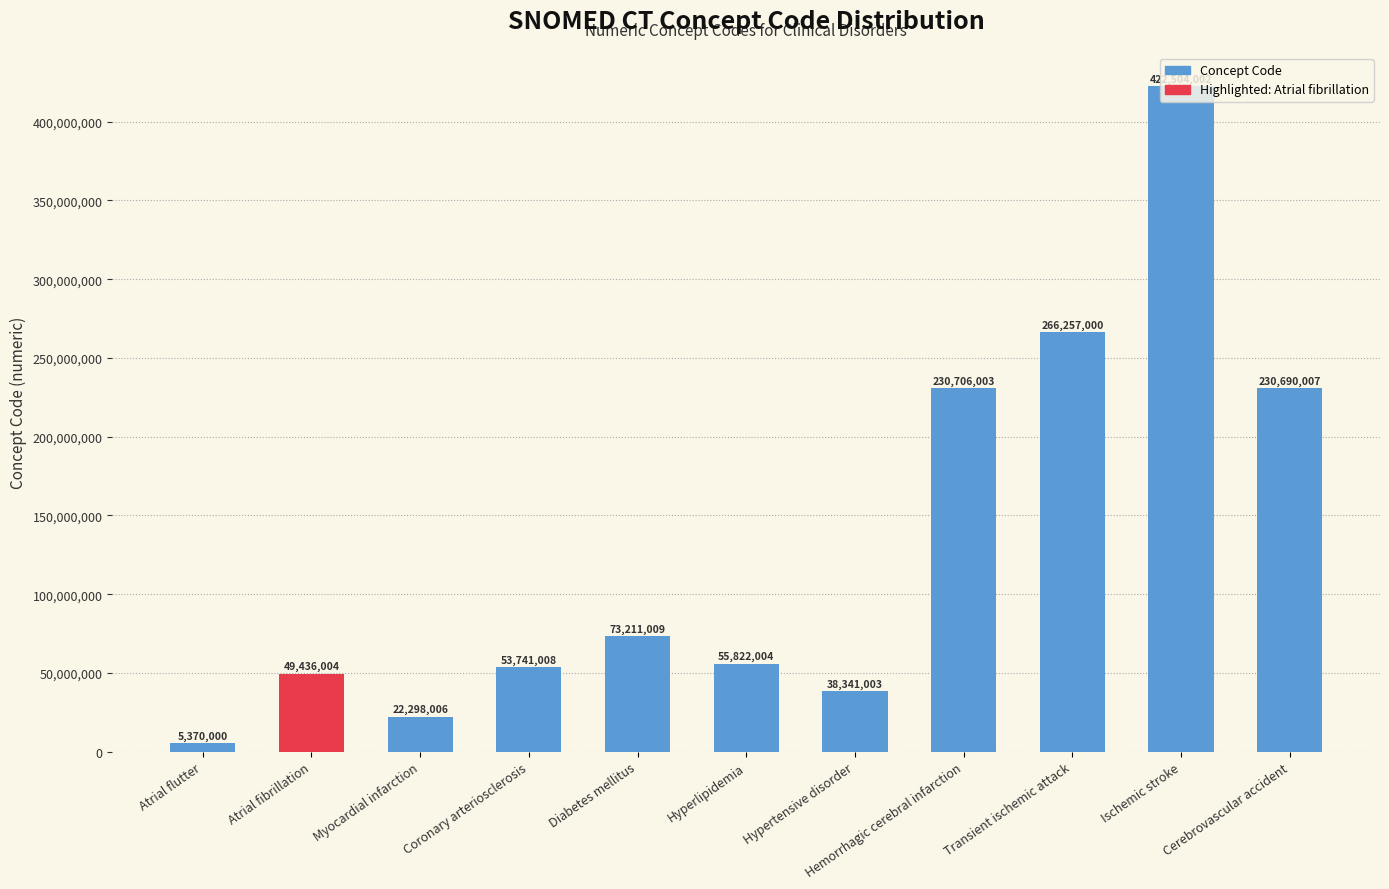

Which category has the lowest value across all series?

Atrial flutter